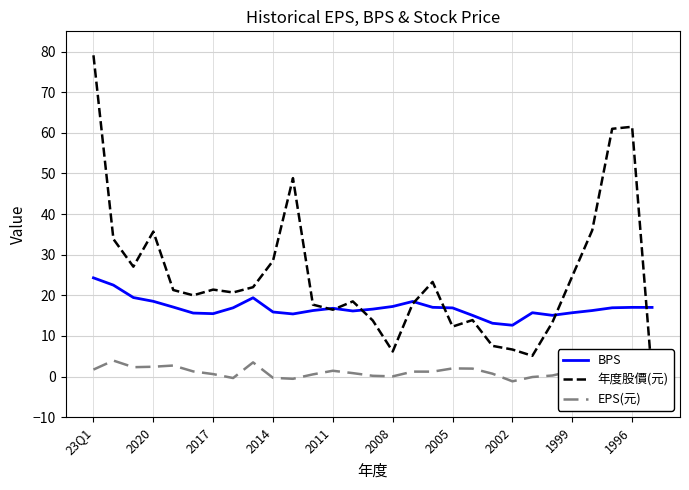

How many values in the EPS(元) series are below 1?

12